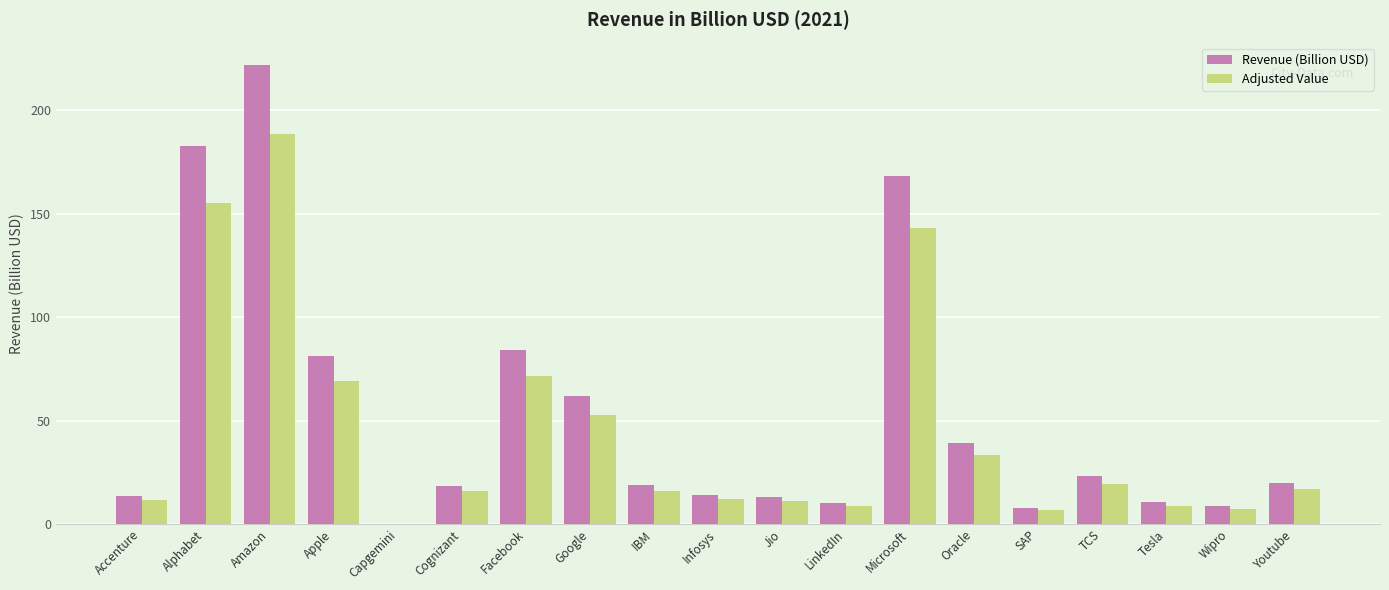

What is the total value across all series at Accenture?

24.8